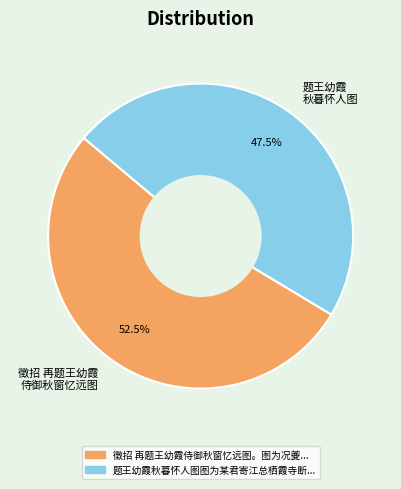

Does 徵招 再题王幼霞 侍御秋窗忆远图 represent more than half of the total?

Yes